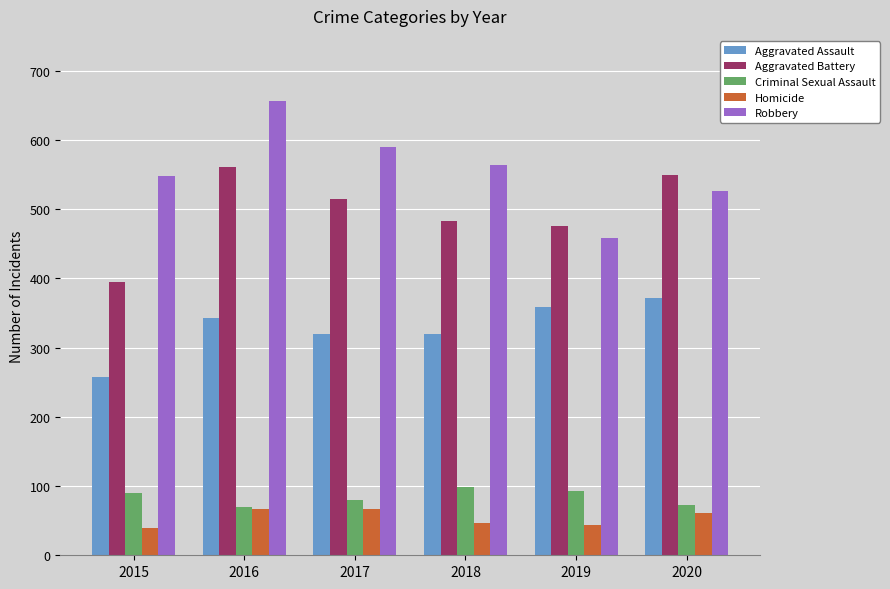

At 2015, list the series in order from smallest to largest.

Homicide, Criminal Sexual Assault, Aggravated Assault, Aggravated Battery, Robbery